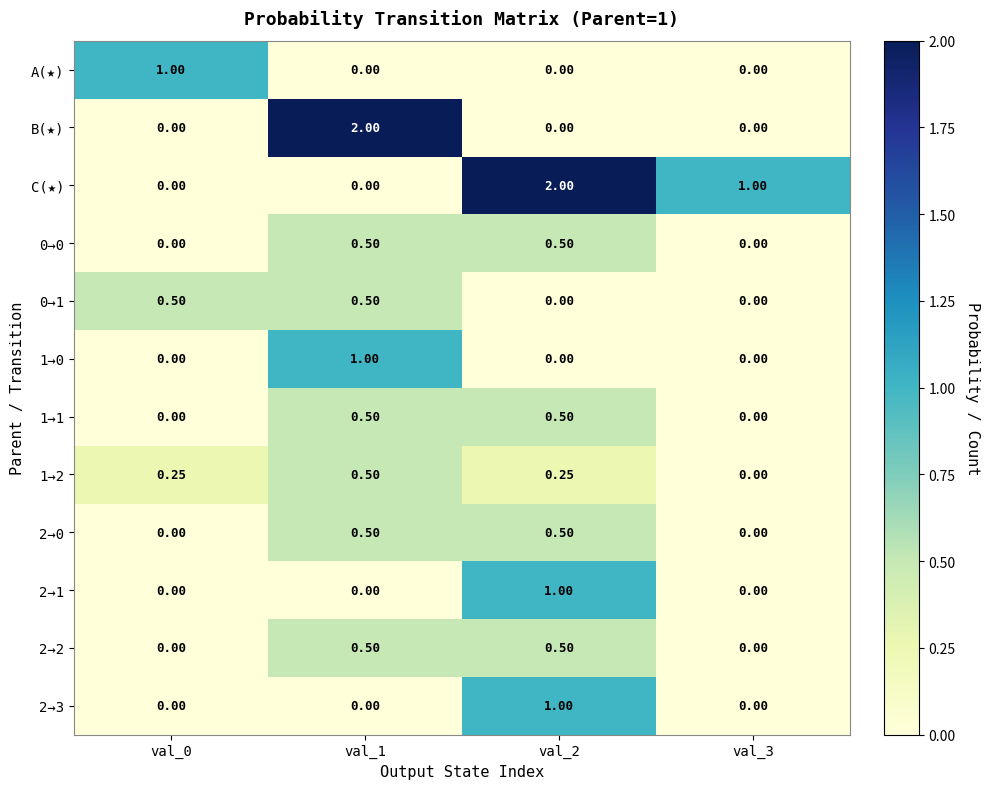

Is the value of 1→1 at val_0 greater than the value of 2→3 at val_2?

No